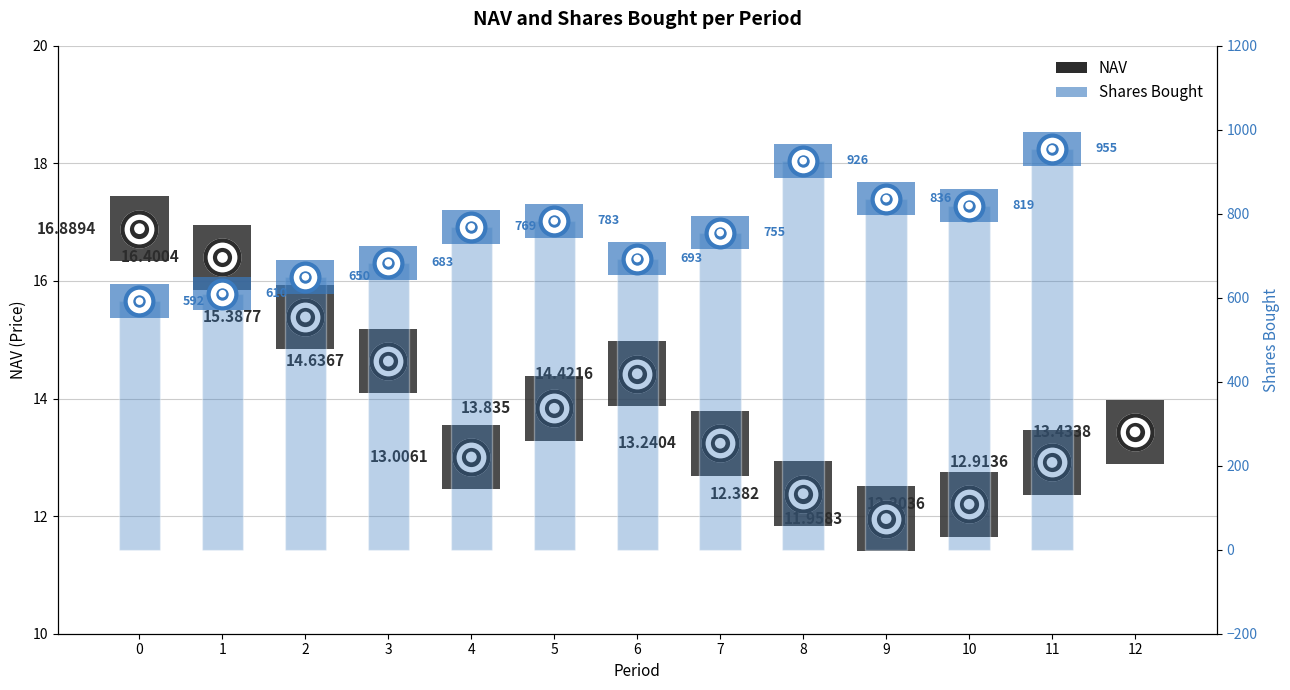

At how many categories does at least one series exceed 309?

12